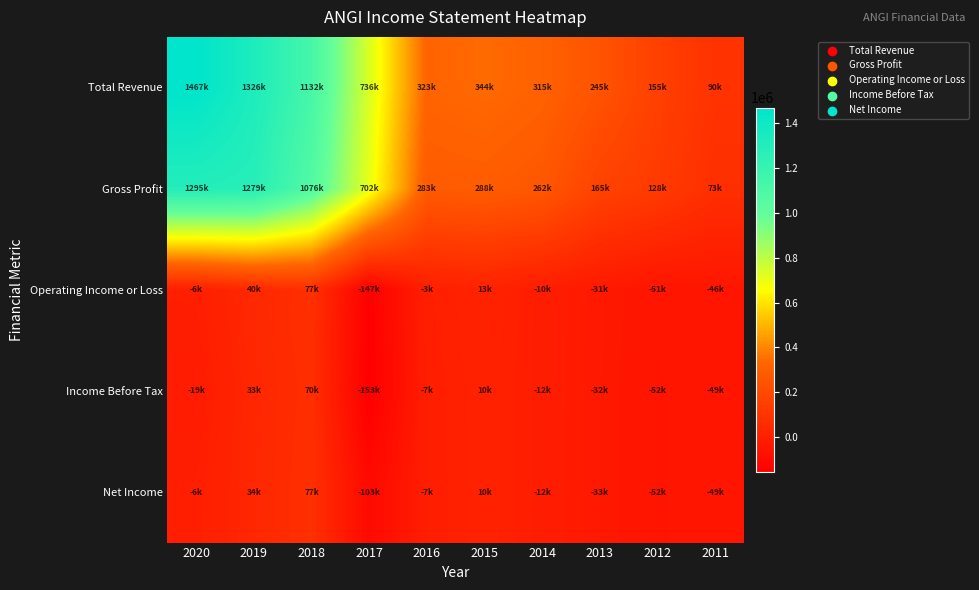

Which series has the widest spread of values?

Total Revenue